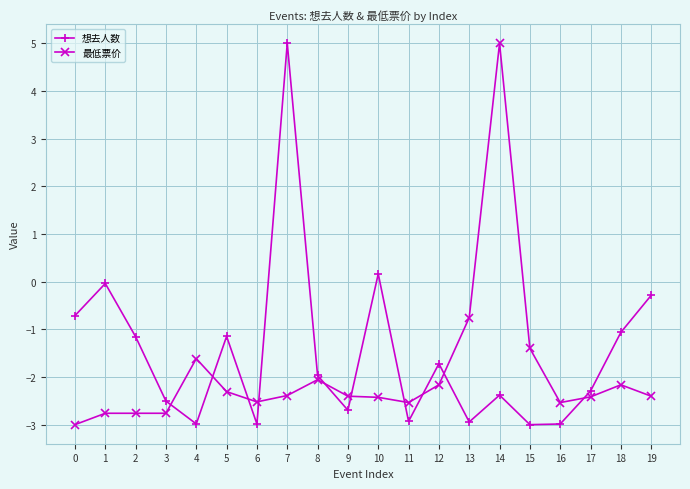

How many lines are shown in the chart?

2